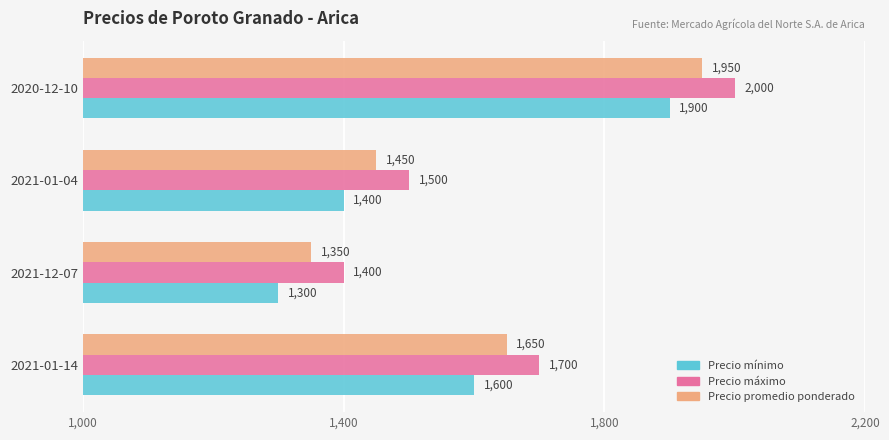

What is the sum of all Precio promedio ponderado values?

6400